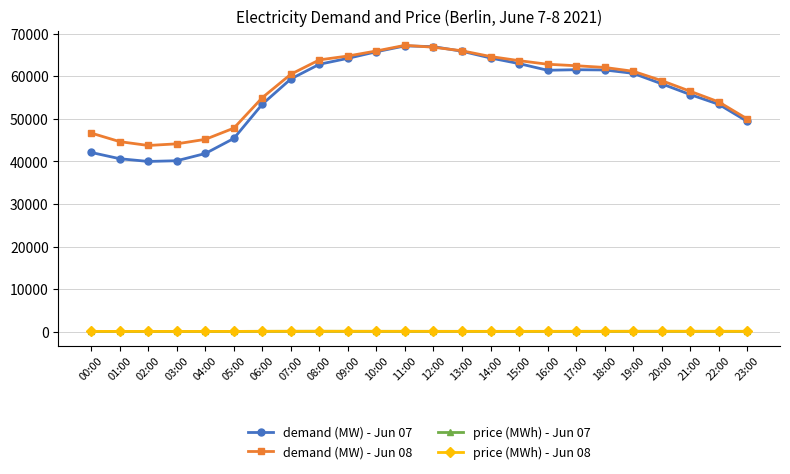

True or false: price (MWh) - Jun 08 and demand (MW) - Jun 08 cross at least once.

False